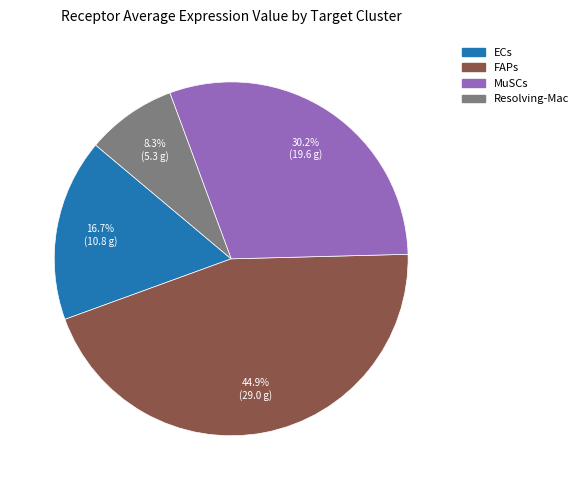

Rank the categories by value from highest to lowest.

FAPs, MuSCs, ECs, Resolving-Mac